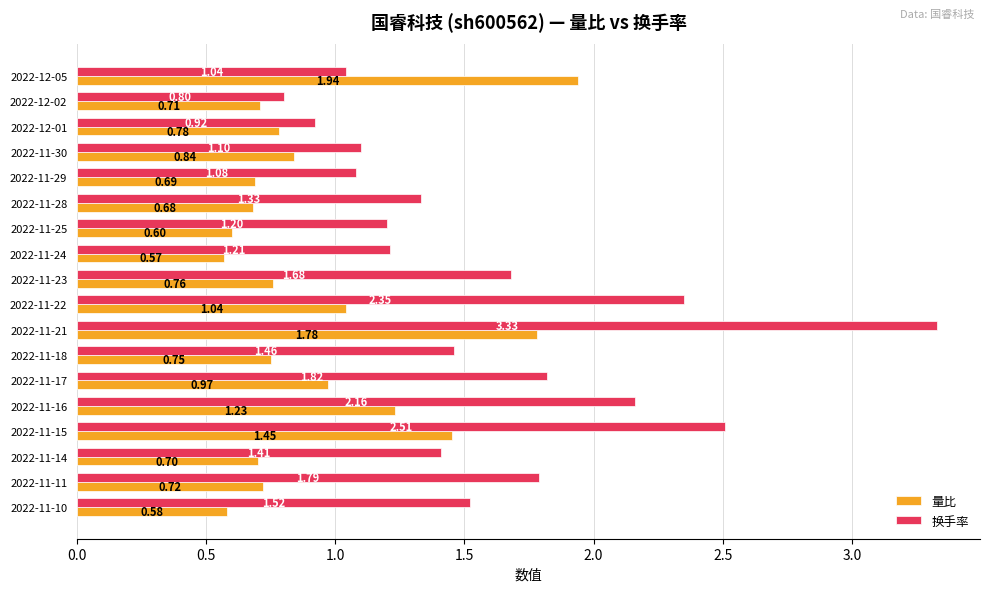

What is the difference between the 量比 values at 2022-11-10 and 2022-11-30?

0.3